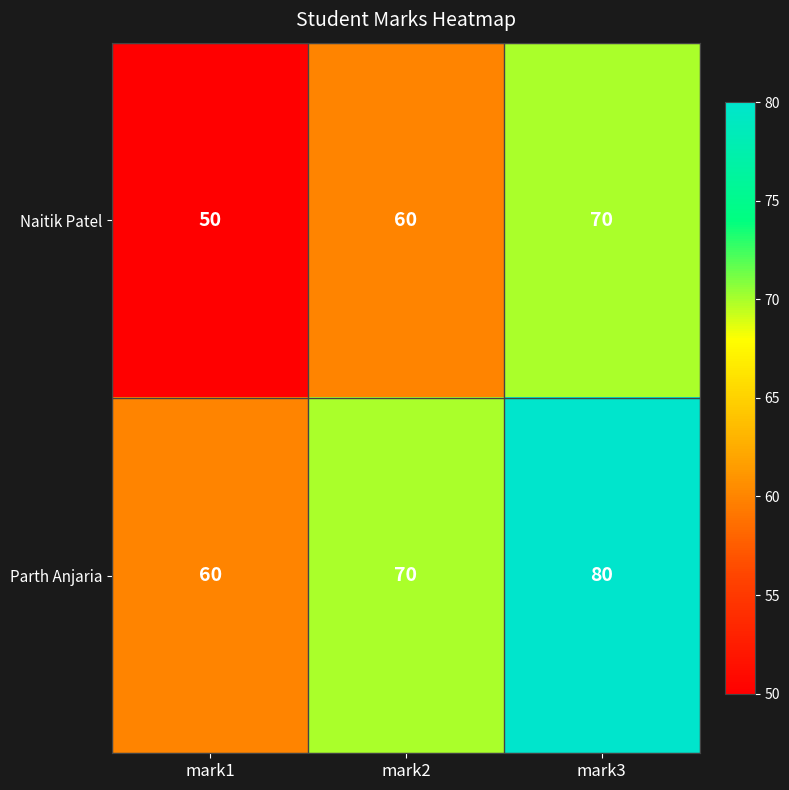

What is the difference between the highest and lowest values at mark1?

10